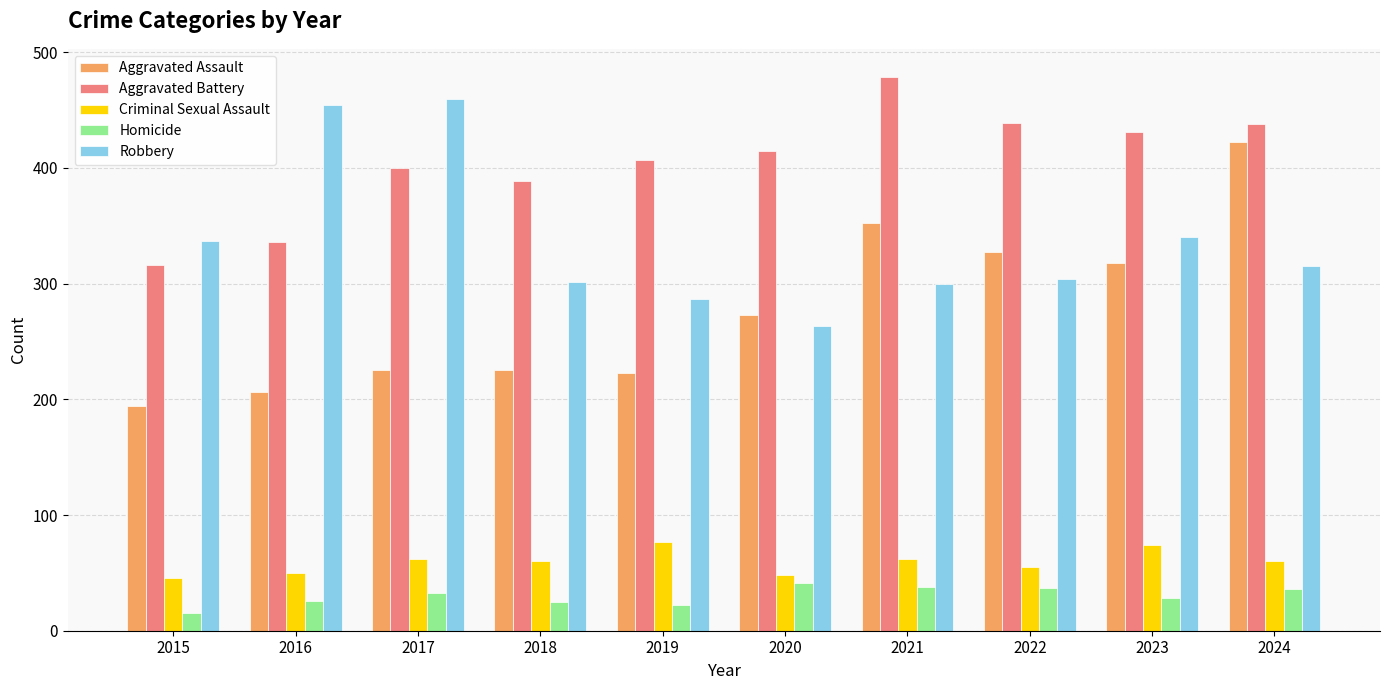

Read the Aggravated Assault value at 2017.

225